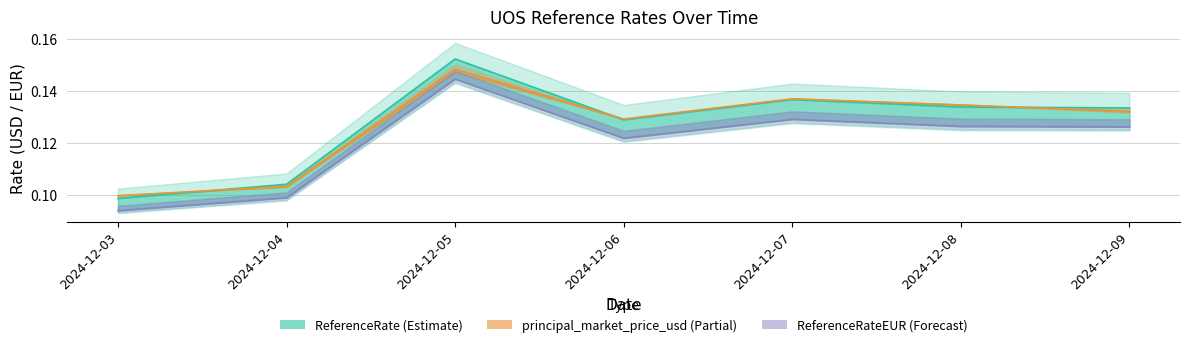

What is the value of the ReferenceRate (line) point at the 6th from the left?

0.1